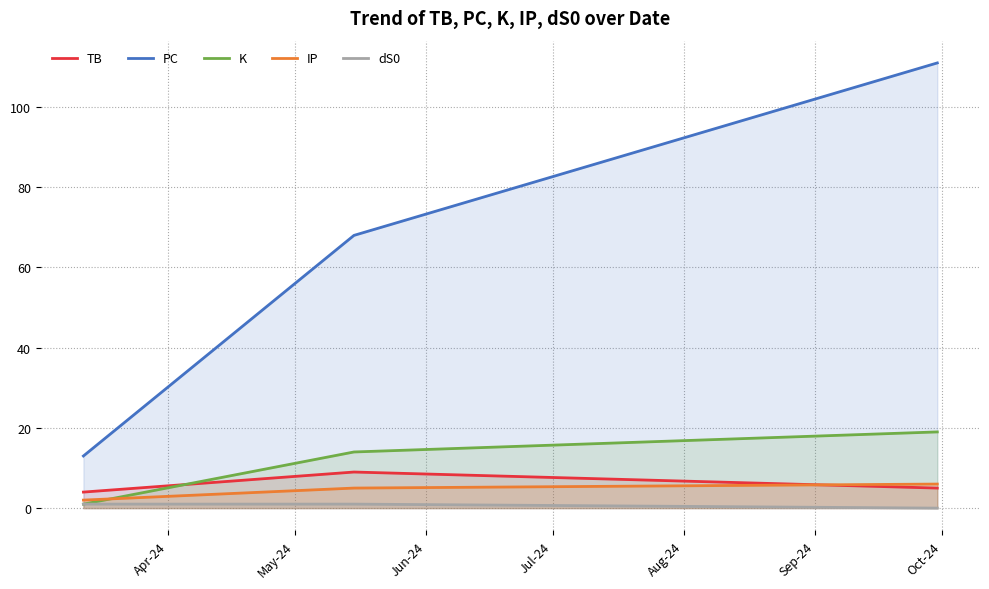

Which series has the largest total across all categories?

PC